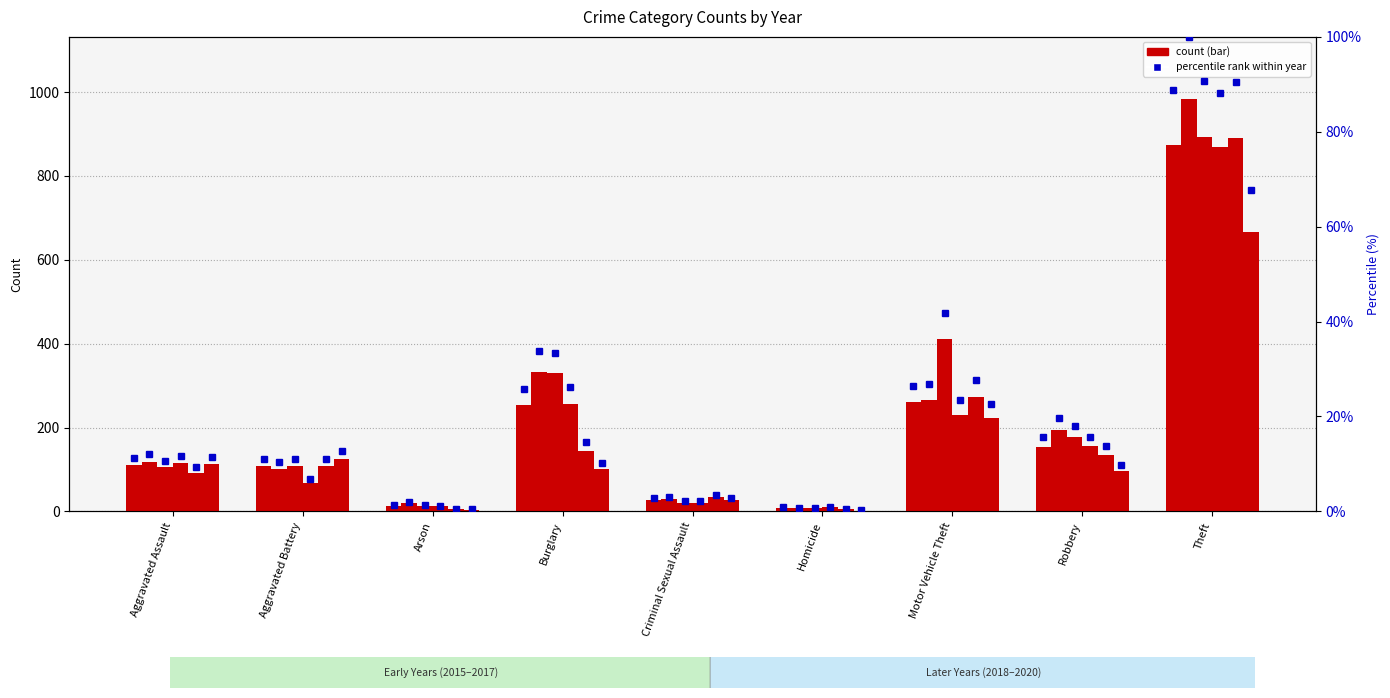

Read the 2020 value at Aggravated Battery, to the nearest 10.

130